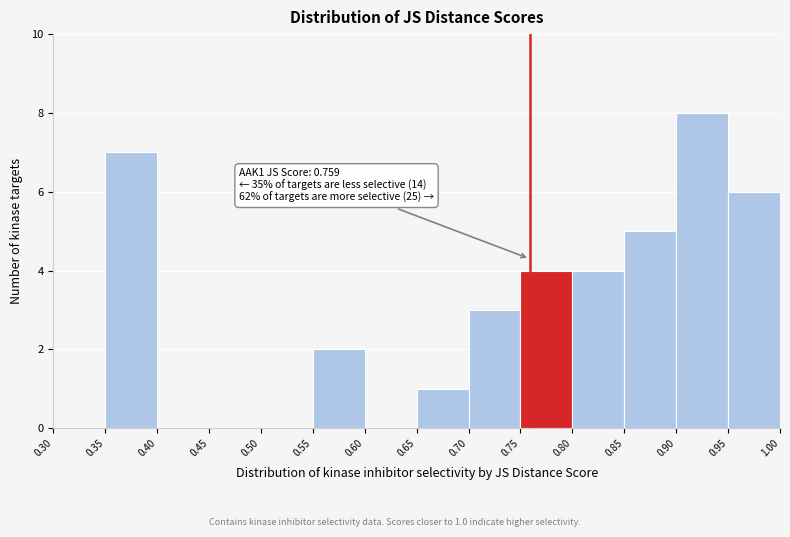

Which range on the x-axis has the tallest bar?

0.90 to 0.95